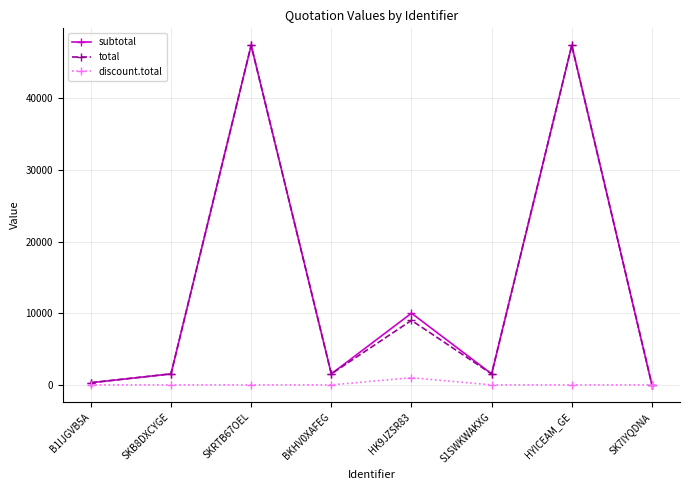

What is the sum of the subtotal values at SKRTB67OEL and S1SWKWAKXG?

48905.0